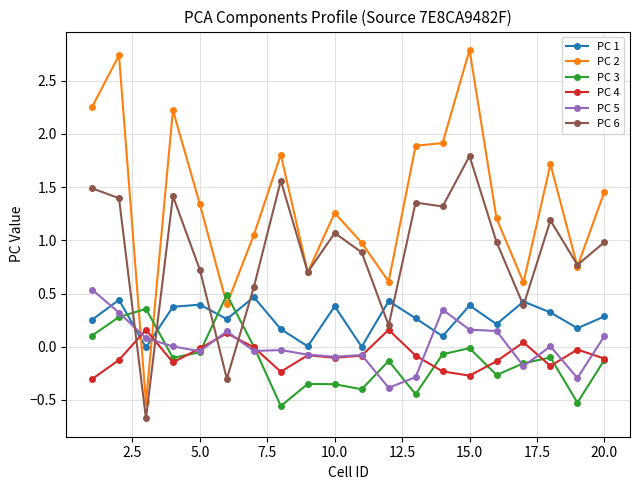

At how many categories does at least one series exceed 2?

4